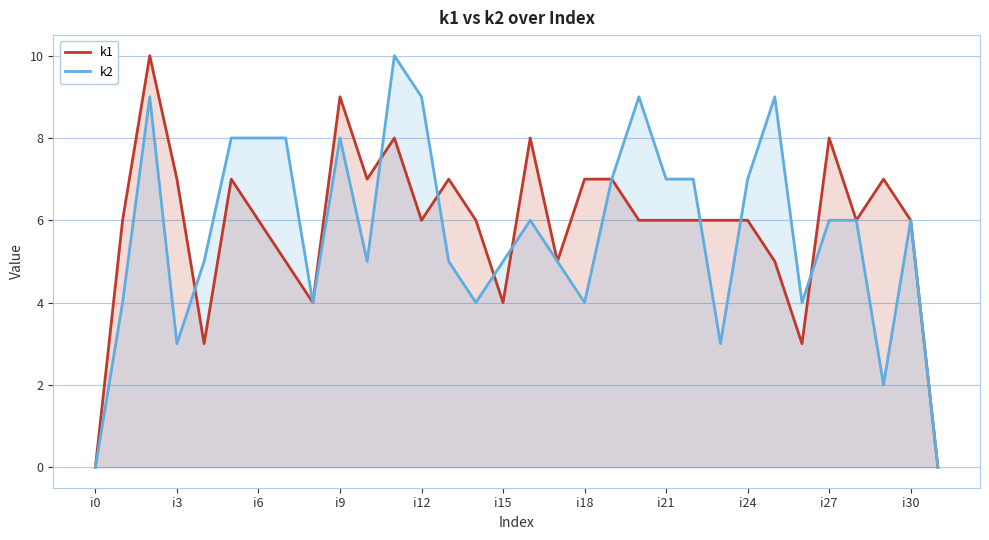

At i6, list the series in order from smallest to largest.

k1, k2